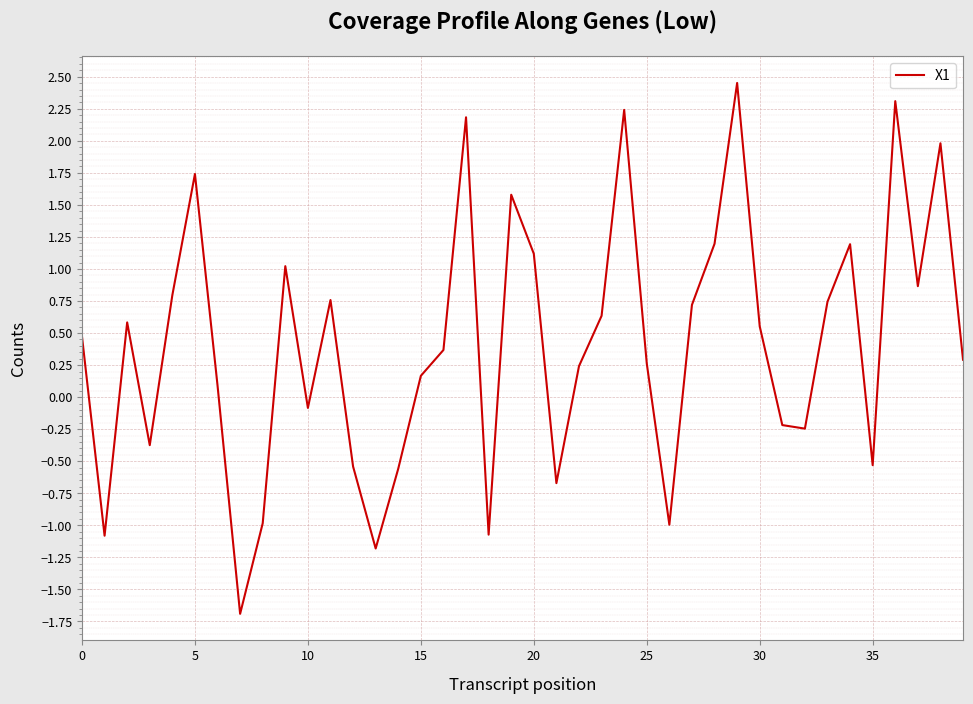

What is the smallest value displayed?

-1.7